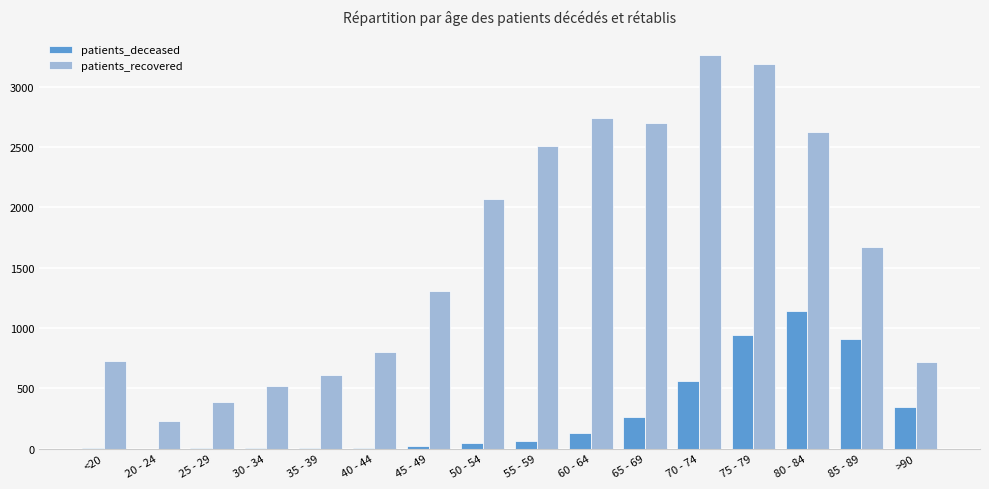

What is the highest value of the patients_recovered series?

3263